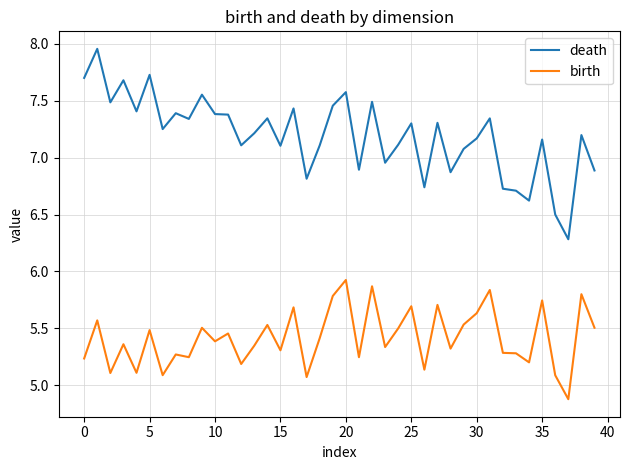

Which series has the largest total across all categories?

death